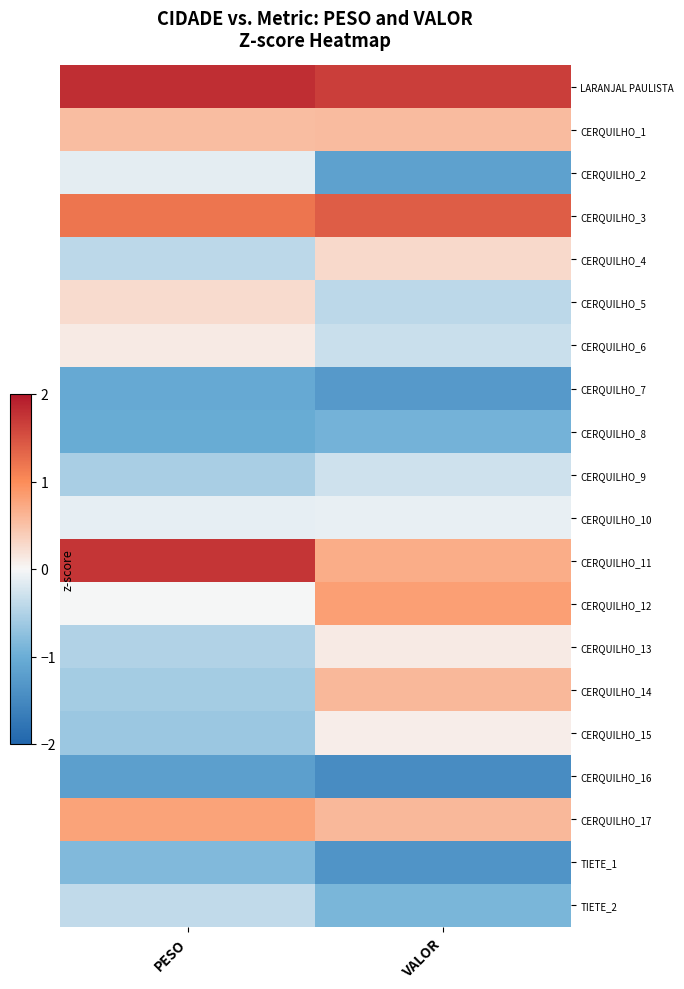

Which category has the highest value across all series?

PESO